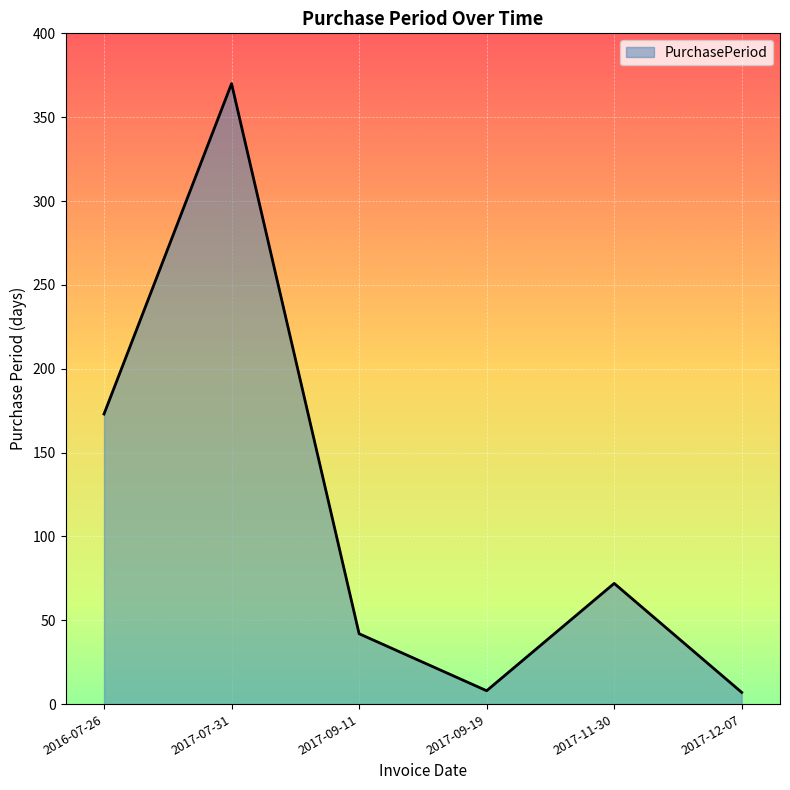

What is the maximum value shown in the chart?

370